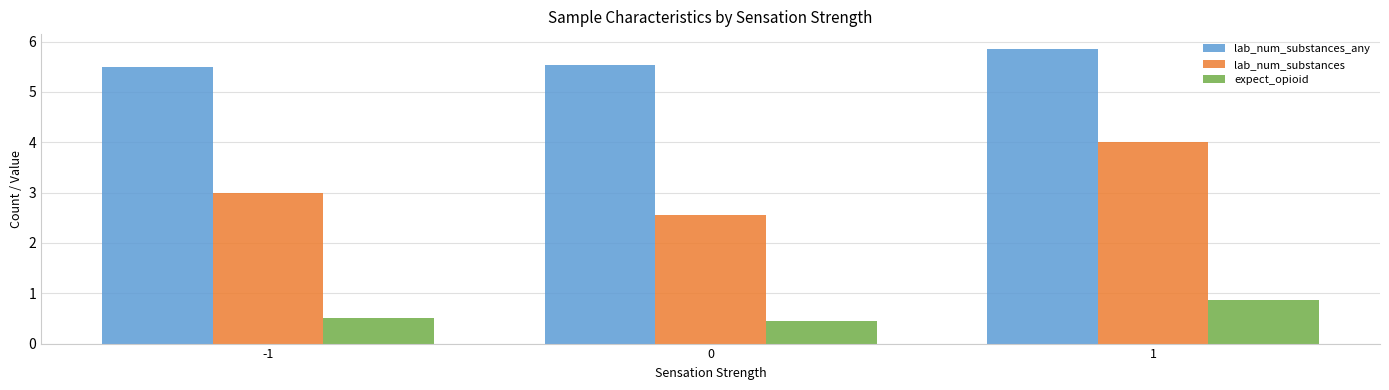

What is the sum of the lab_num_substances_any values at 0 and -1?

11.0